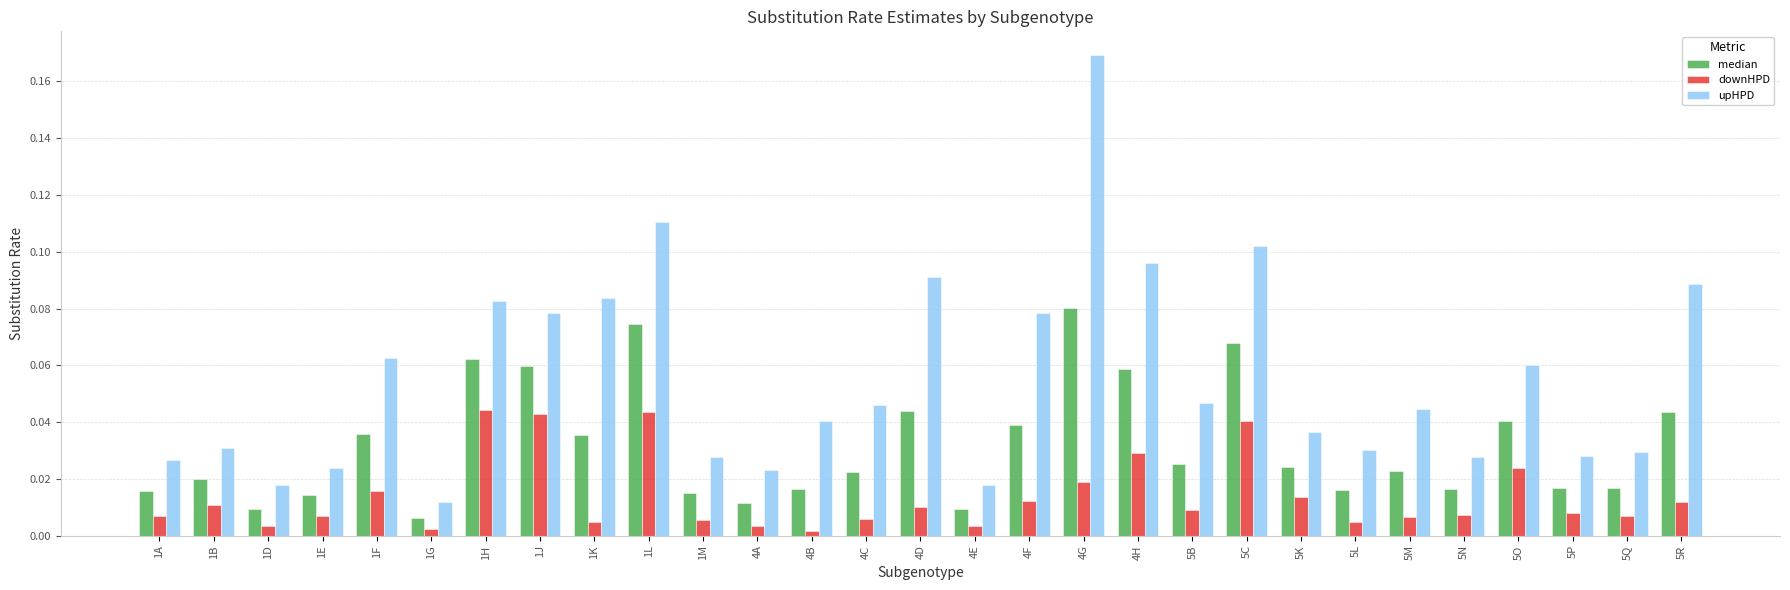

How many data points does each series have?

29